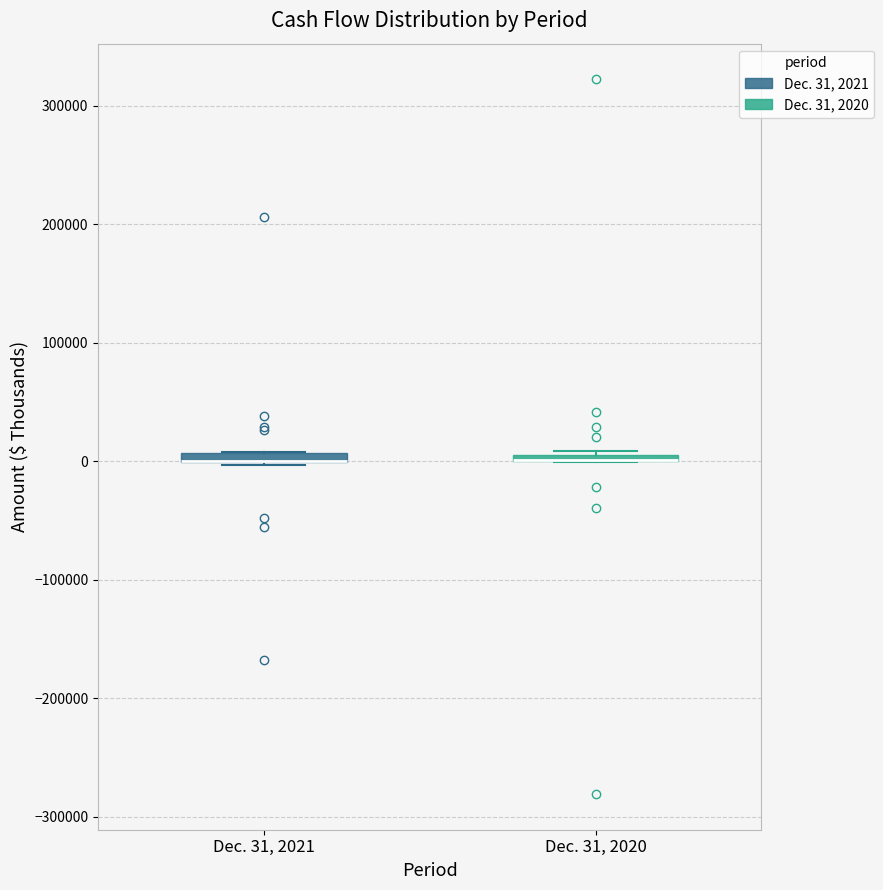

Where is the upper edge of the box for Dec. 31, 2021 on the y-axis? The values are not printed on the chart, so give them approximately, as read against the axis.

10000